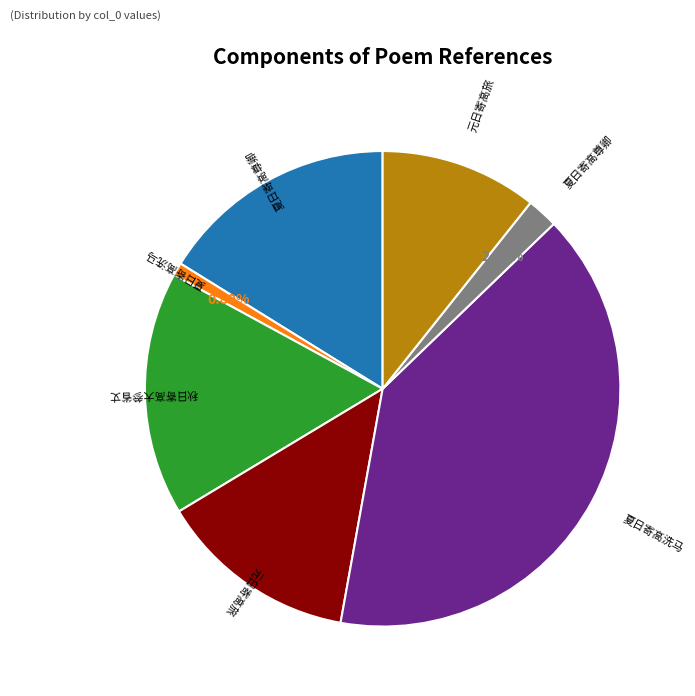

Is there a majority slice in this chart?

No